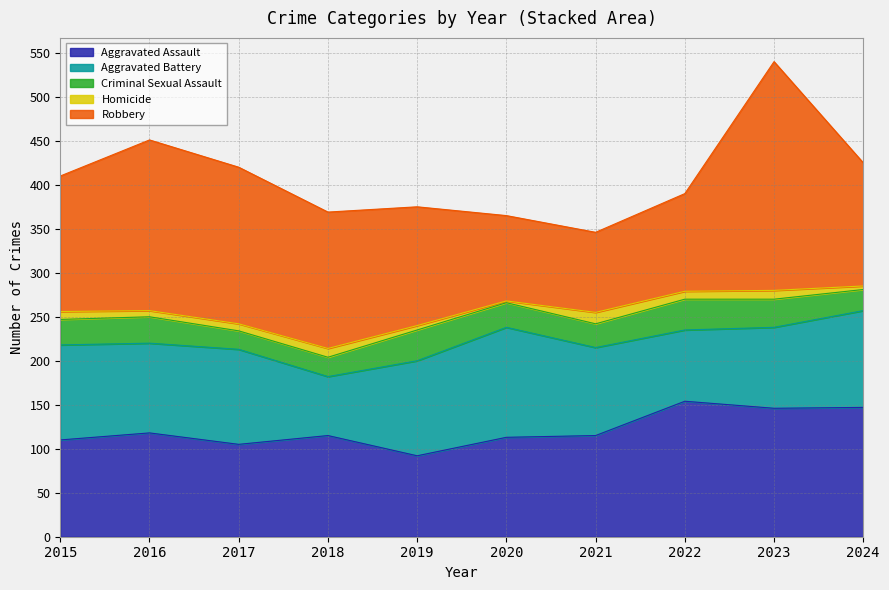

What is the highest value of the Aggravated Assault series?

154